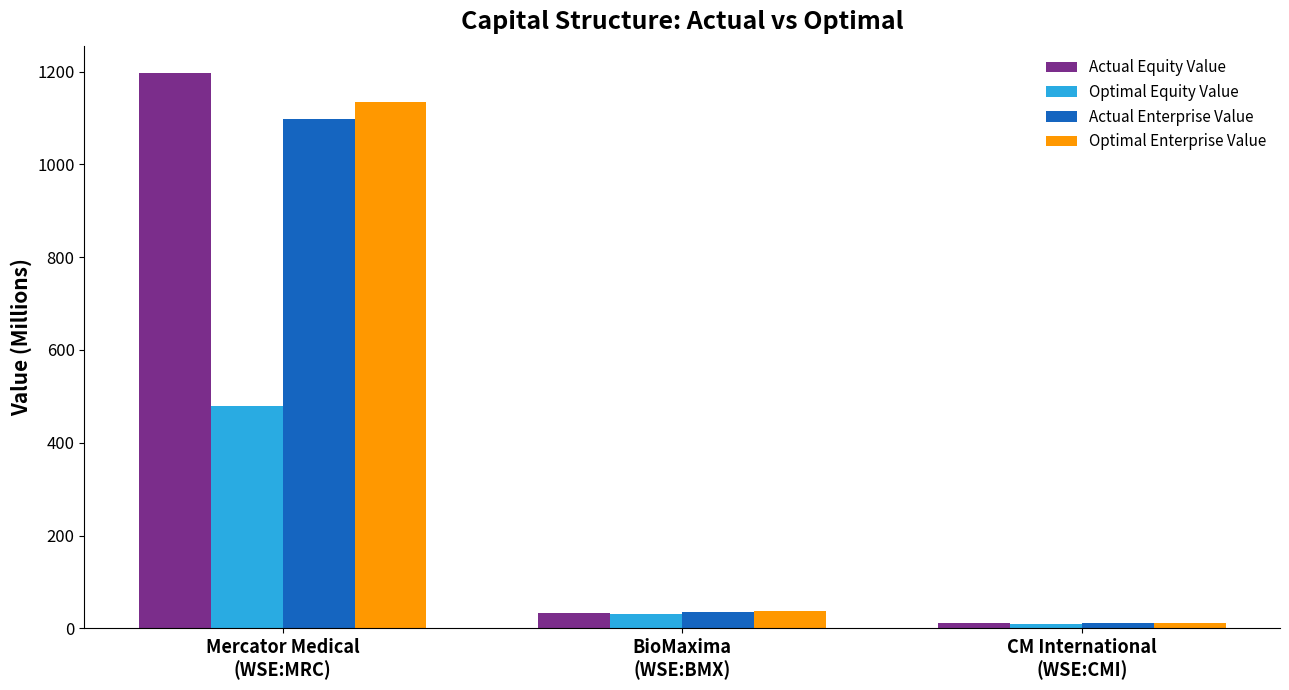

What is the value of the Optimal Enterprise Value bar at the 1st from the left?

1133.8